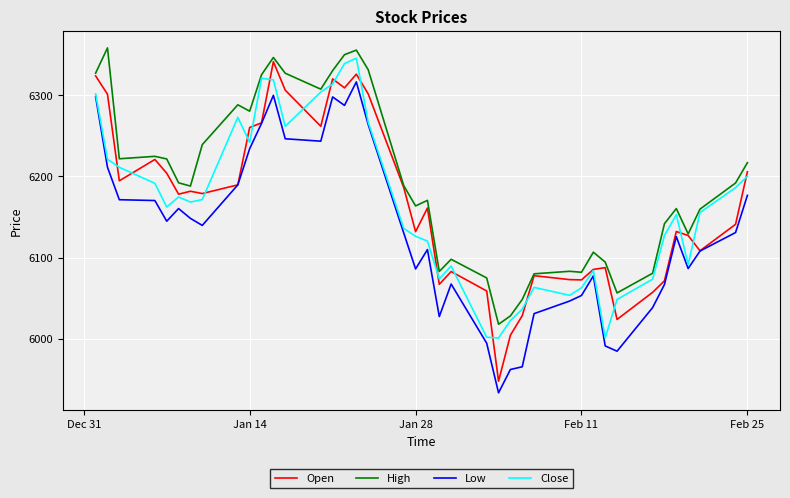

What is the smallest value displayed?

5933.3